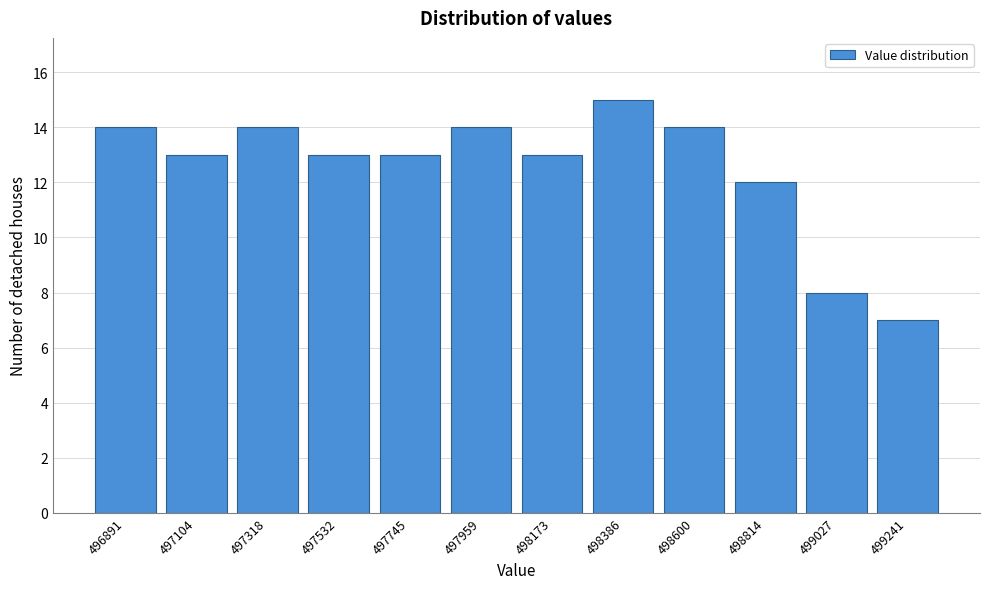

Reading right to left, list all the values displayed in this chart.

7	8	12	14	15	13	14	13	13	14	13	14